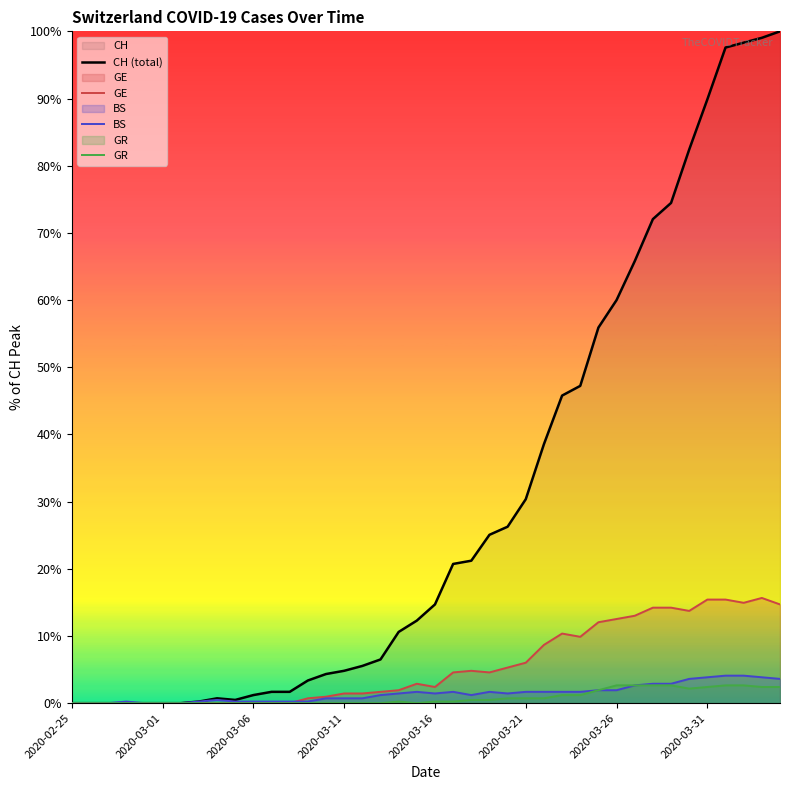

True or false: BS has a value of 1.7 at 2020-03-21.

True